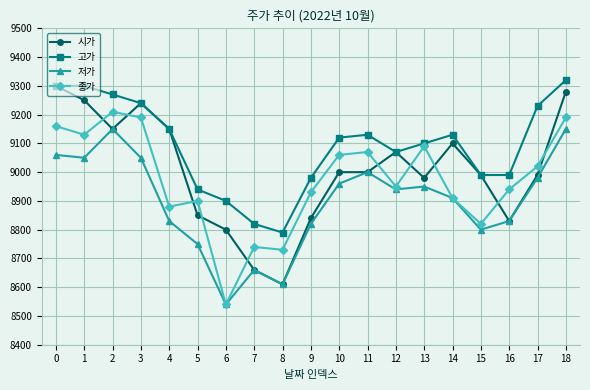

What is the spread (max minus min) of values at 12?

130